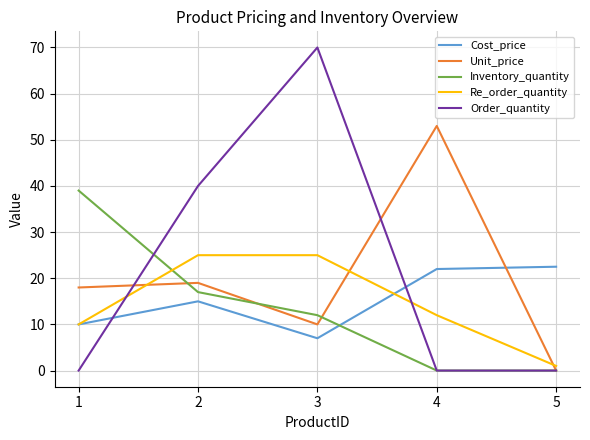

How many lines are shown in the chart?

5